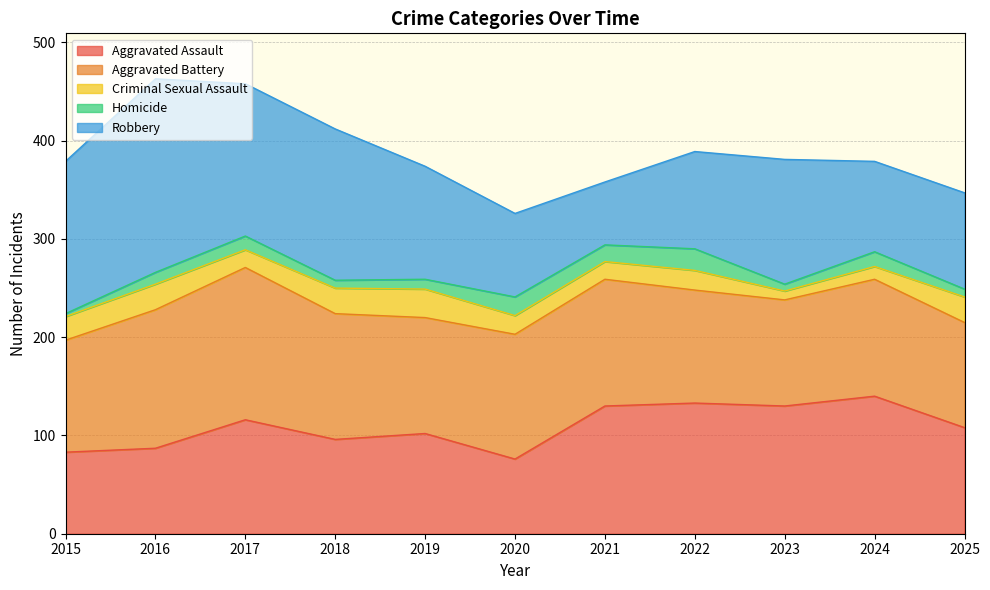

Which series has the largest total across all categories?

Aggravated Battery